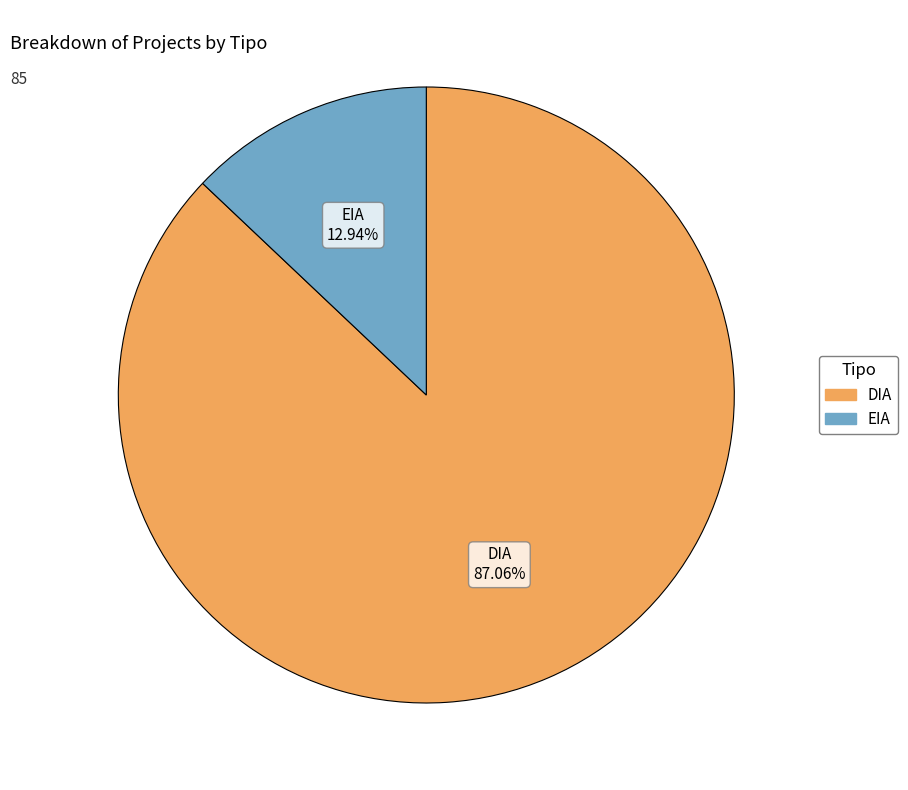

Rank the categories by value from lowest to highest.

EIA, DIA